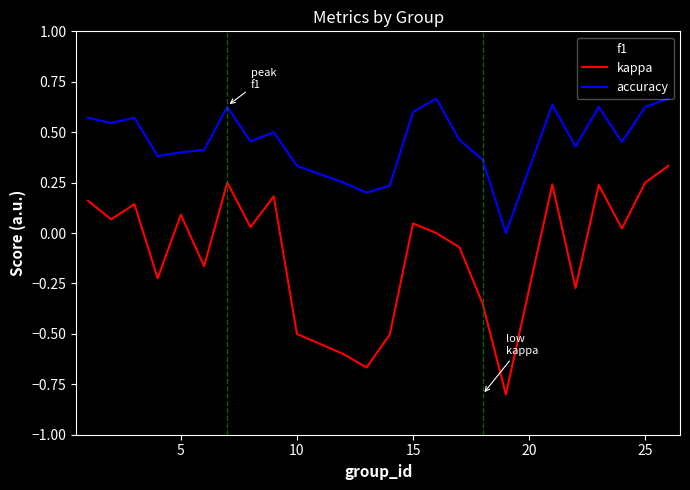

True or false: f1 and kappa intersect in this chart.

False